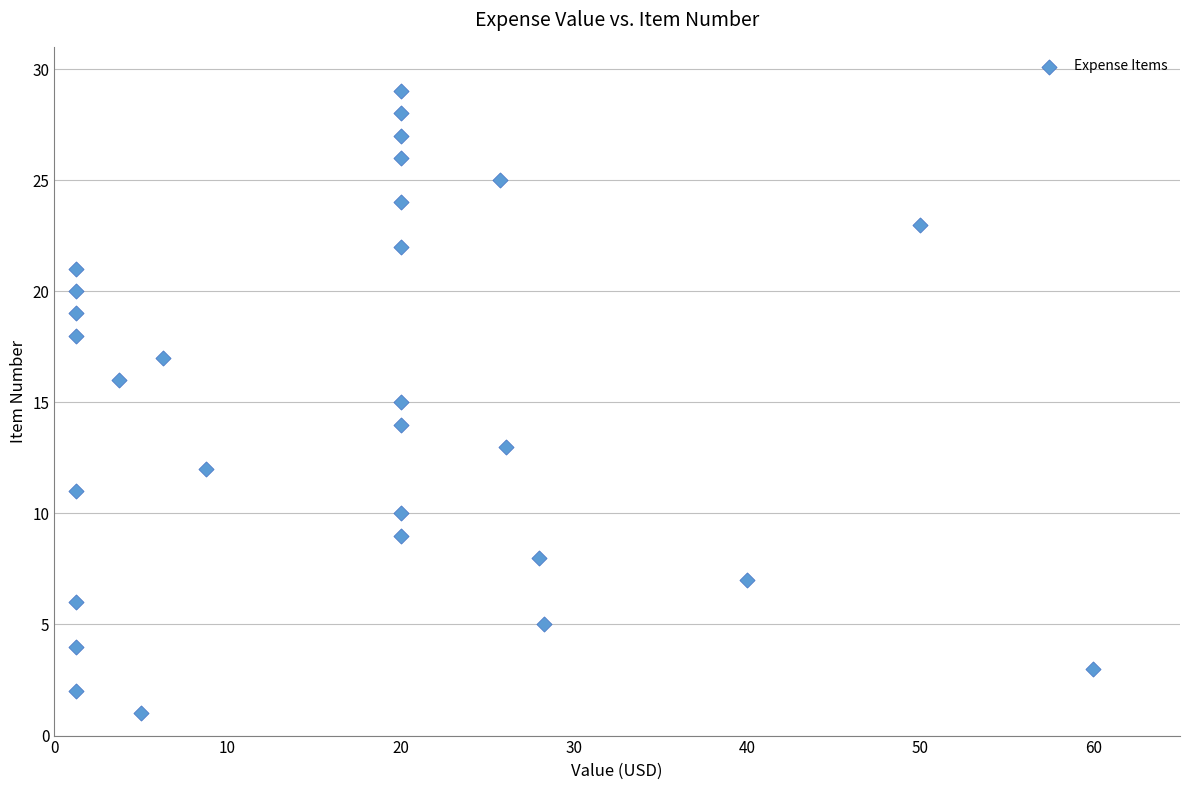

What is the range of Y values (max minus min)?

28